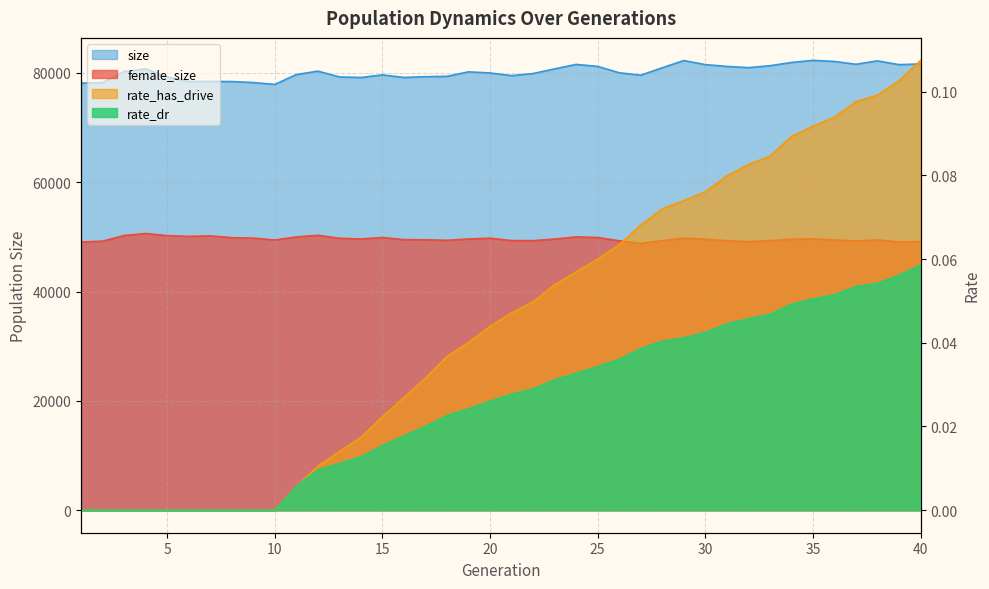

Does the chart have visible grid lines?

Yes